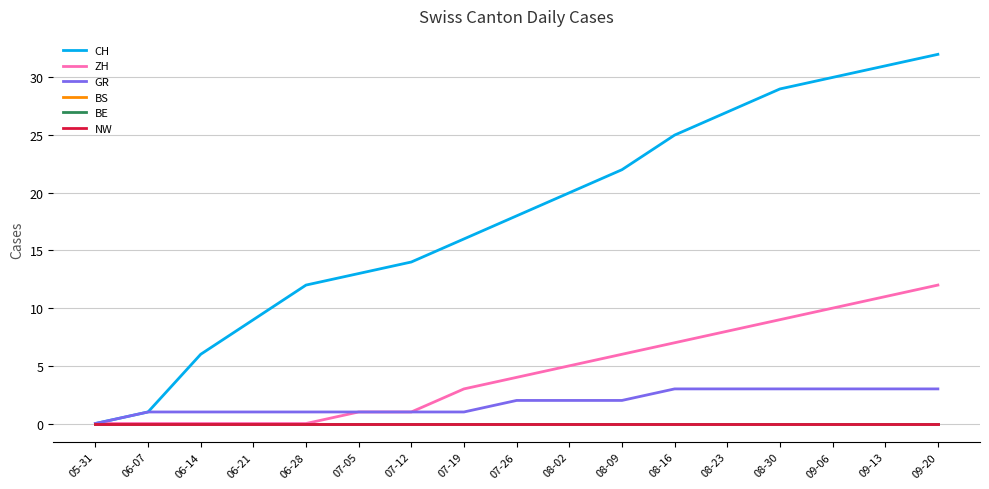

Does the chart have visible grid lines?

Yes